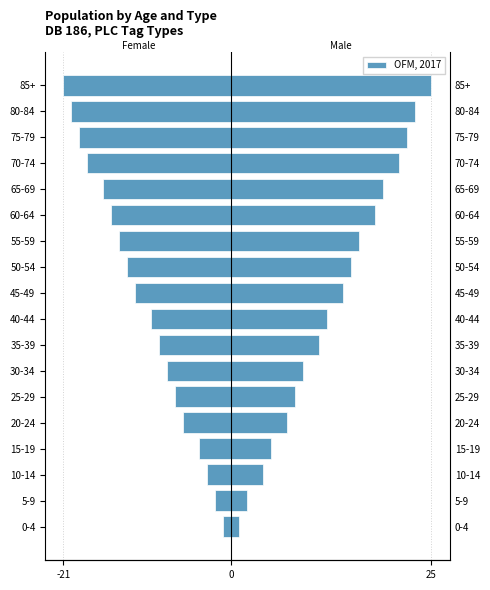

What position from the left is 10-14?

3